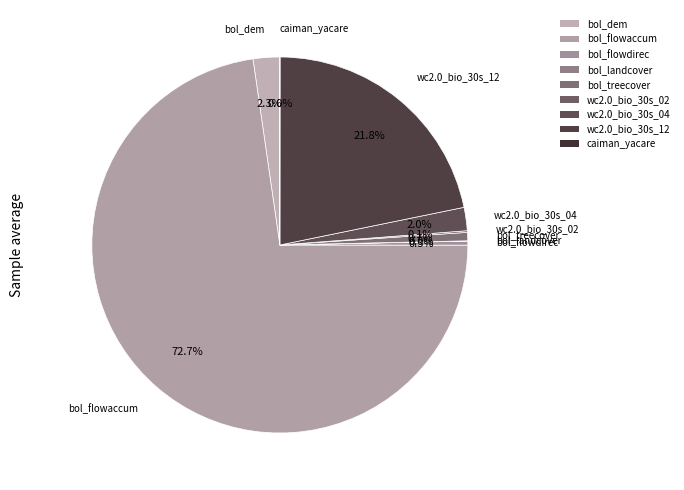

Which category accounts for the majority?

bol_flowaccum